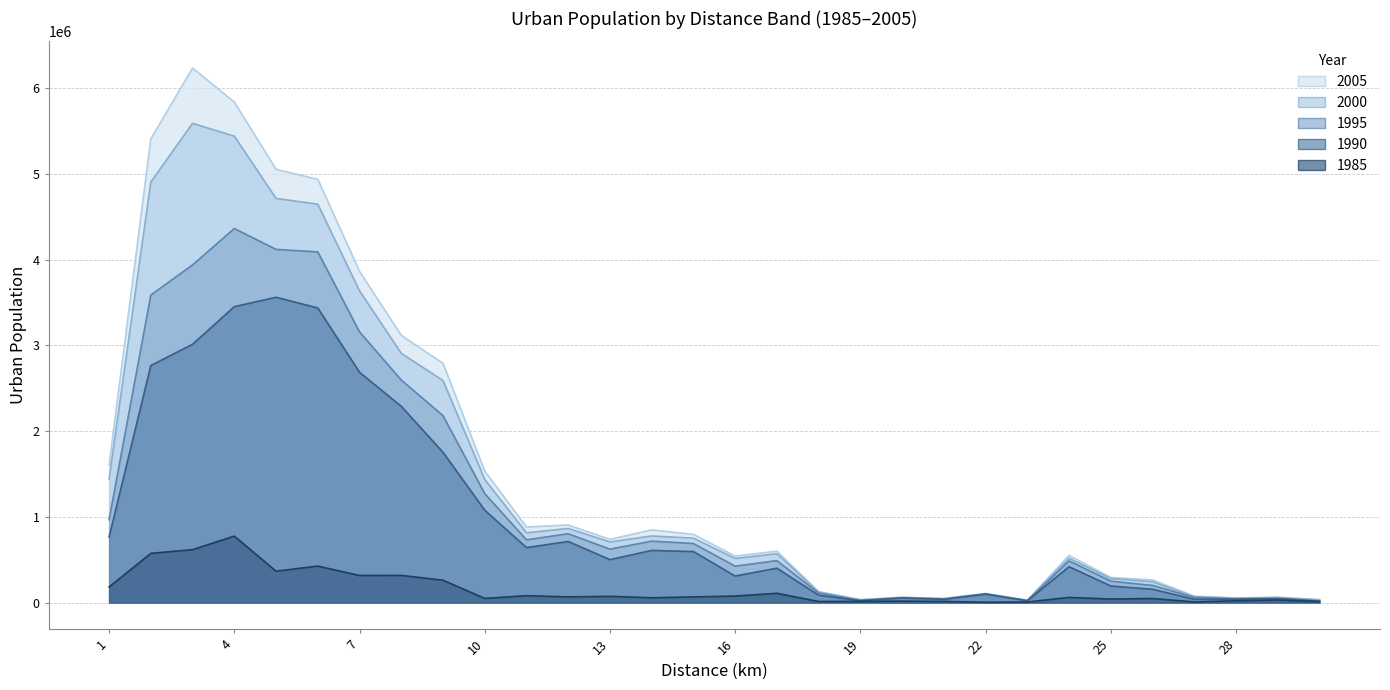

What is the difference between the maximum and minimum values in the 1985_U series?

771091